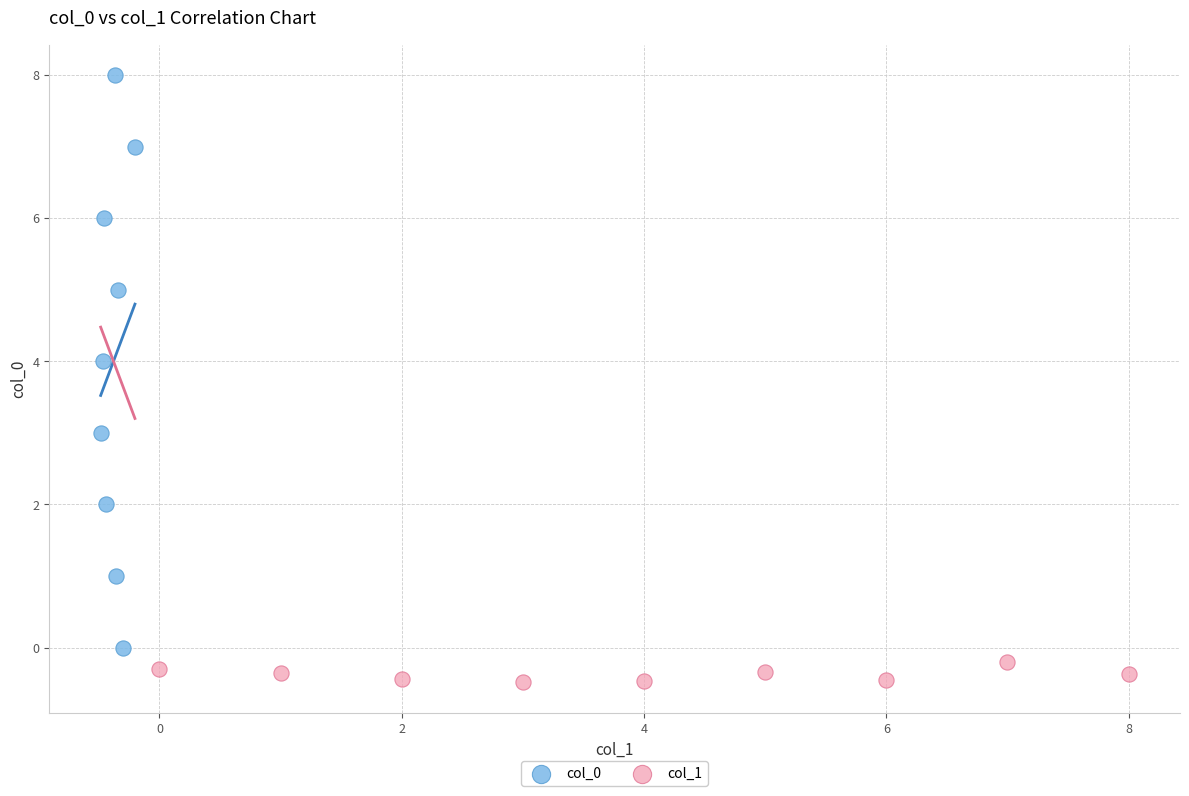

Which series contains the highest Y value?

col_0